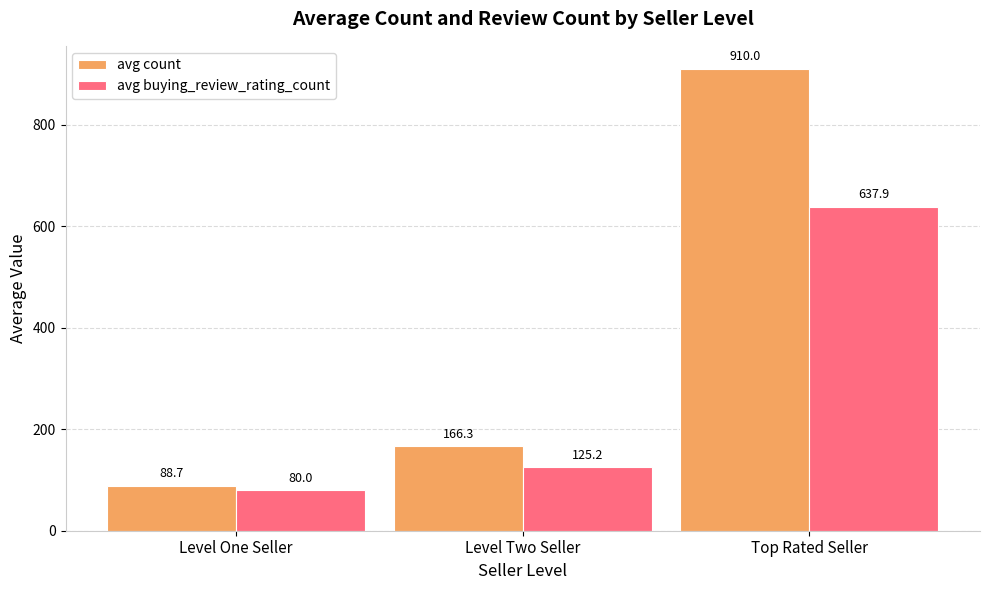

Which series changed the most between Level One Seller and Top Rated Seller?

avg count